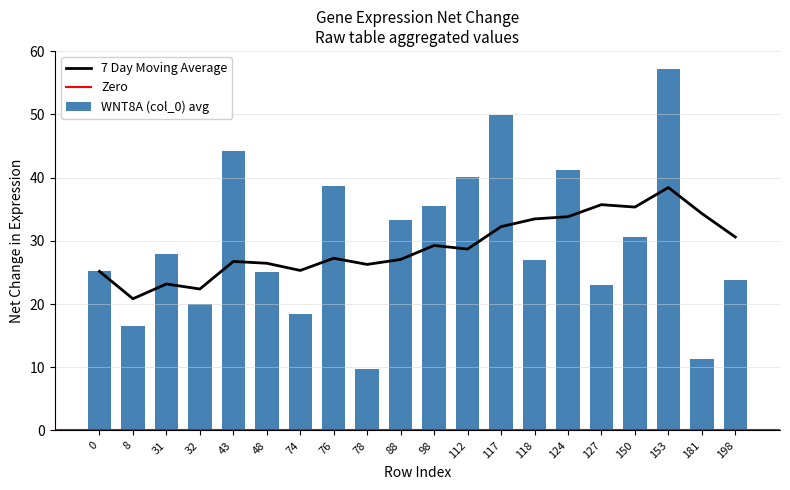

True or false: 7 Day Moving Average has a value of 8.0 at 31.

False